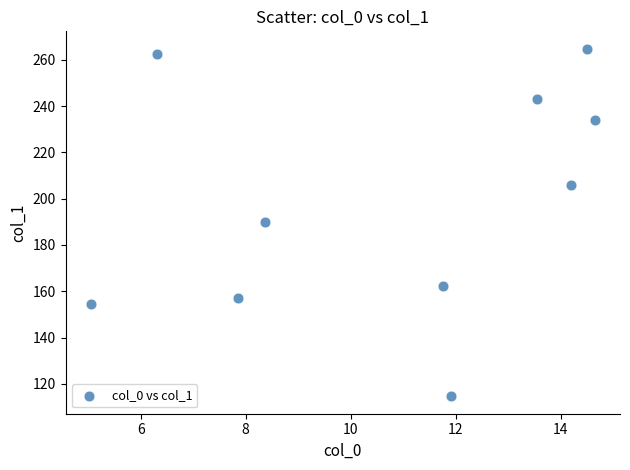

What is the range of Y values (max minus min)?

150.2